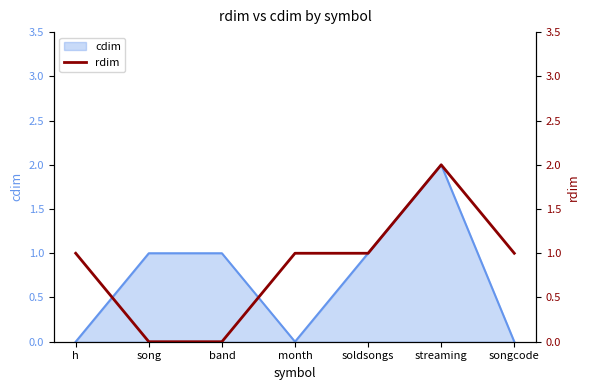

The chart shows a value of 0 at song. True or false?

True